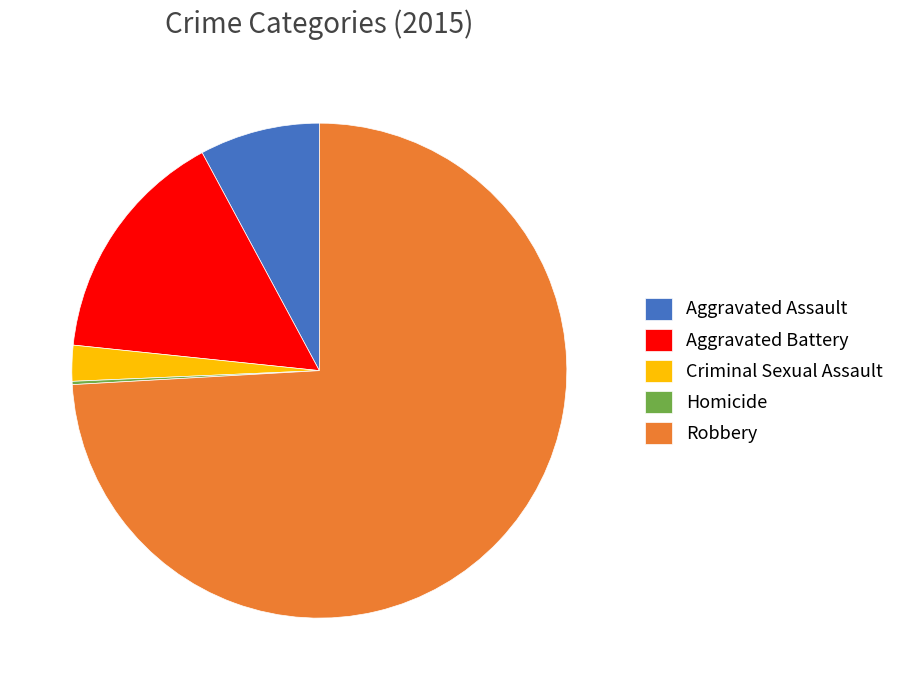

Is the sum of Aggravated Assault and Criminal Sexual Assault greater than half?

No